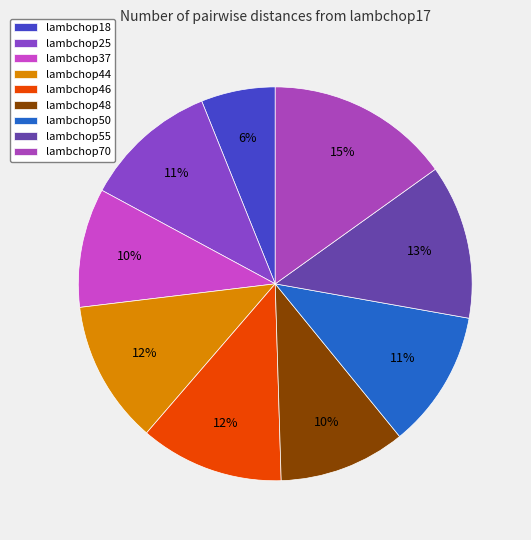

To the nearest percent, what percentage of the pie is lambchop37?

10%